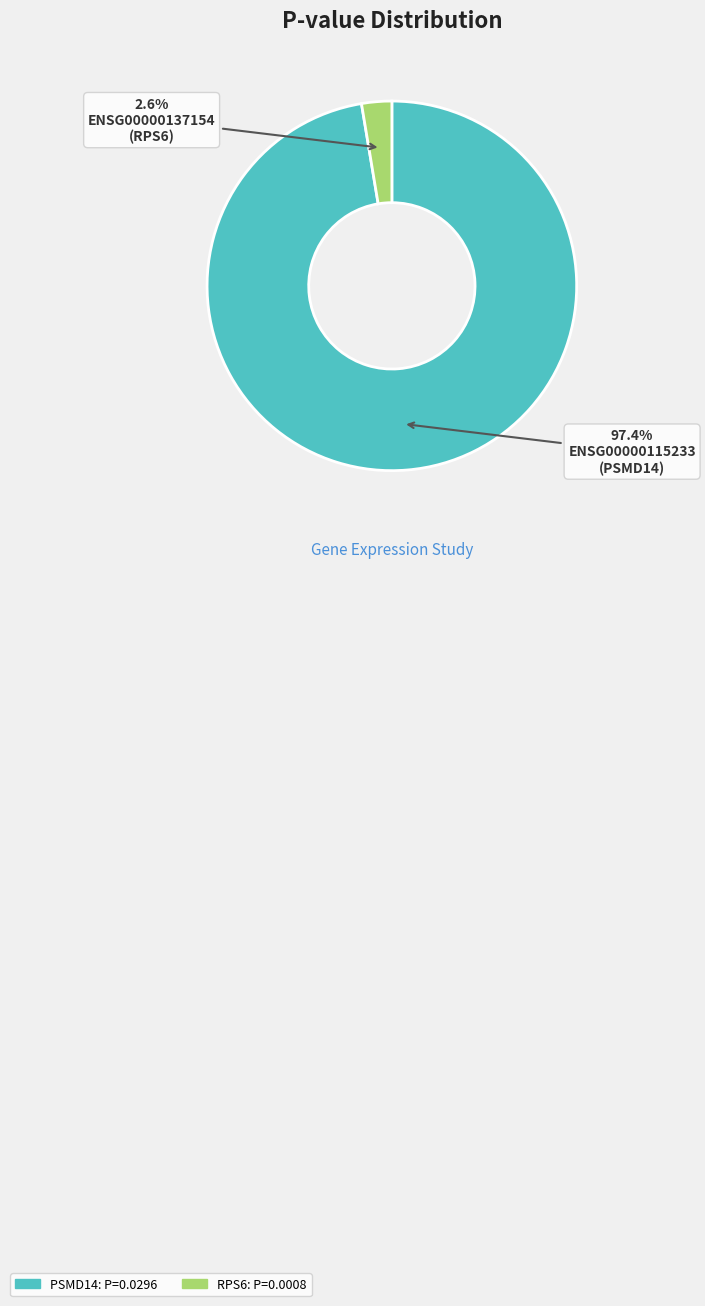

To the nearest percent, what is the difference between the ENSG00000115233 and ENSG00000137154 slice percentages?

95%